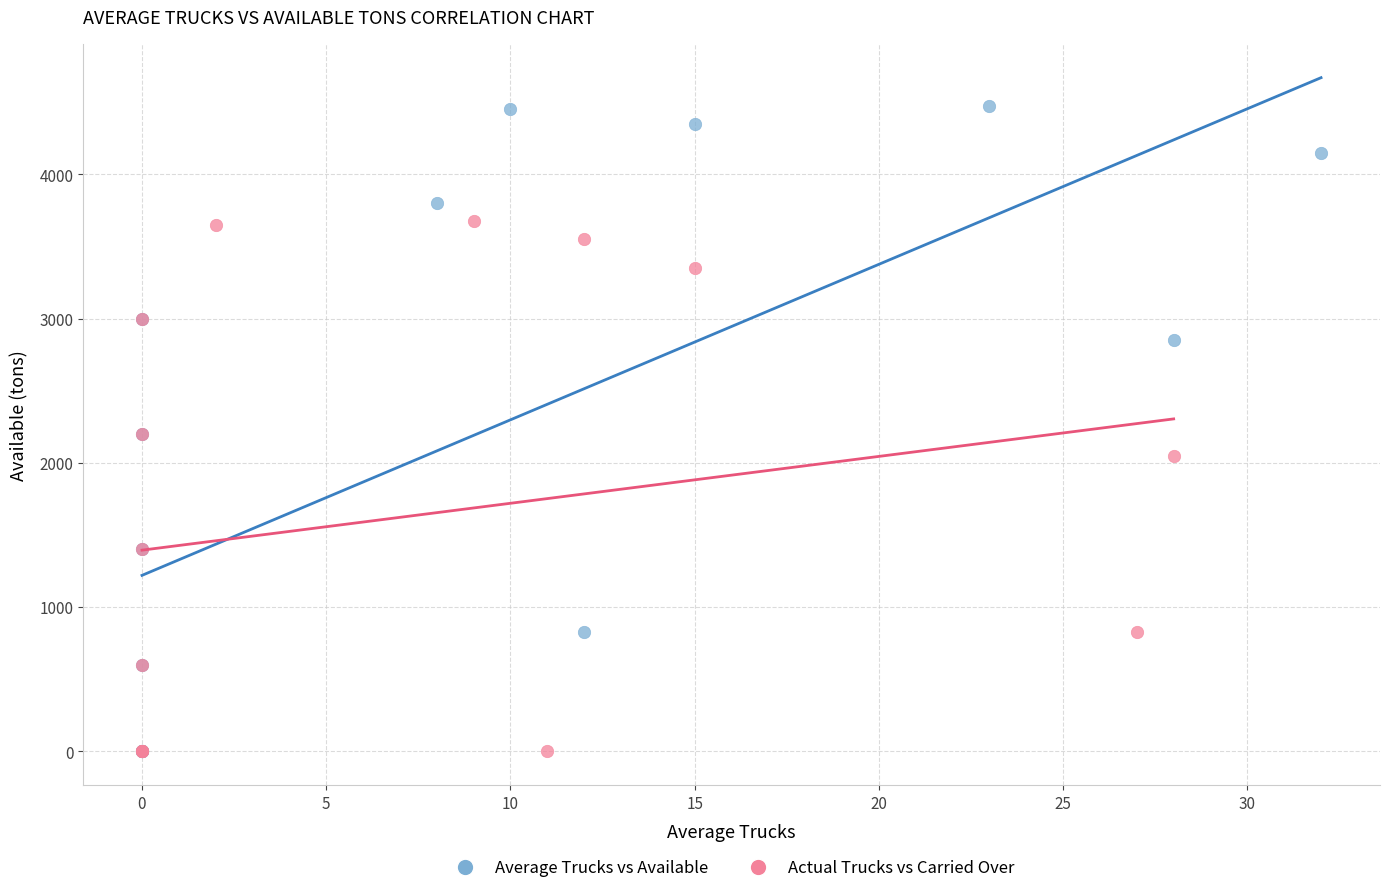

Which series contains the highest Y value?

Average Trucks vs Available